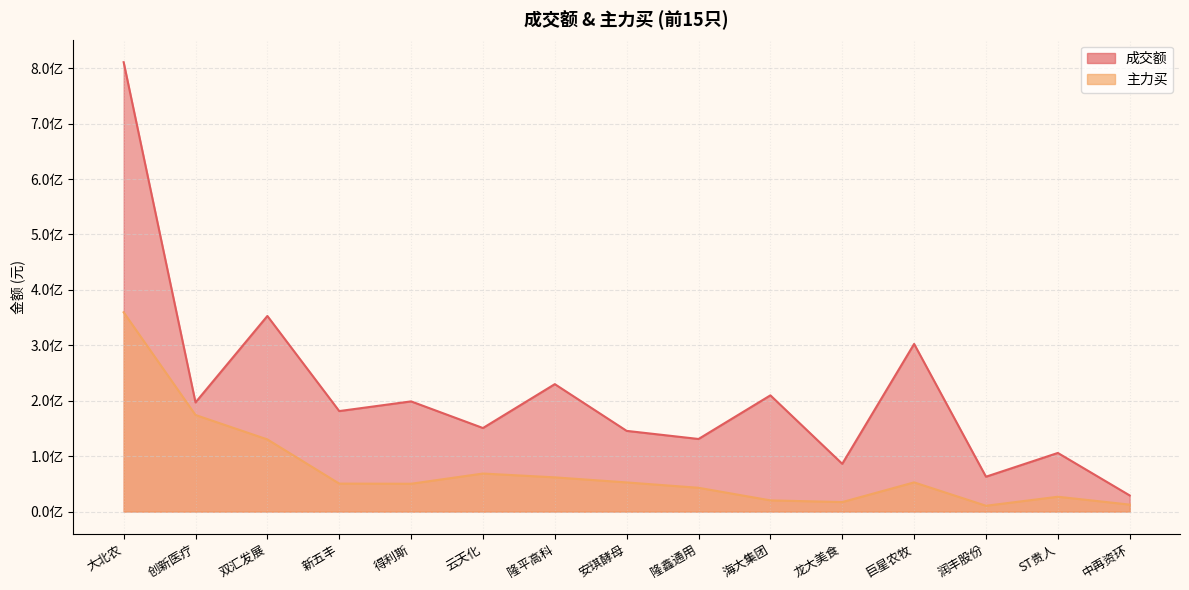

True or false: 成交额 and 主力买 intersect in this chart.

False